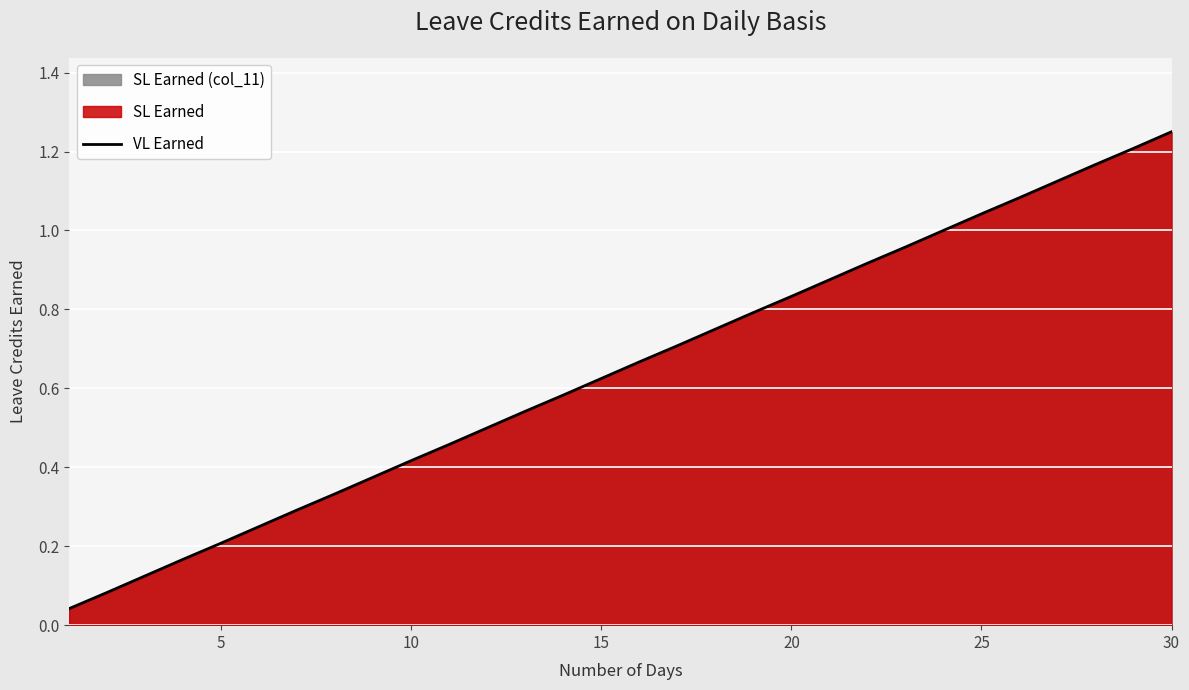

What is the average value?

0.6